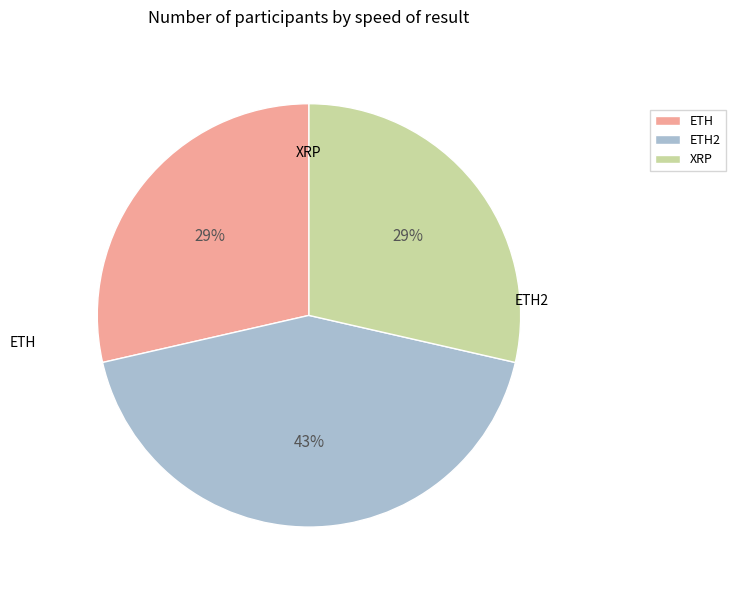

To the nearest percent, what percentage of the pie is ETH?

29%